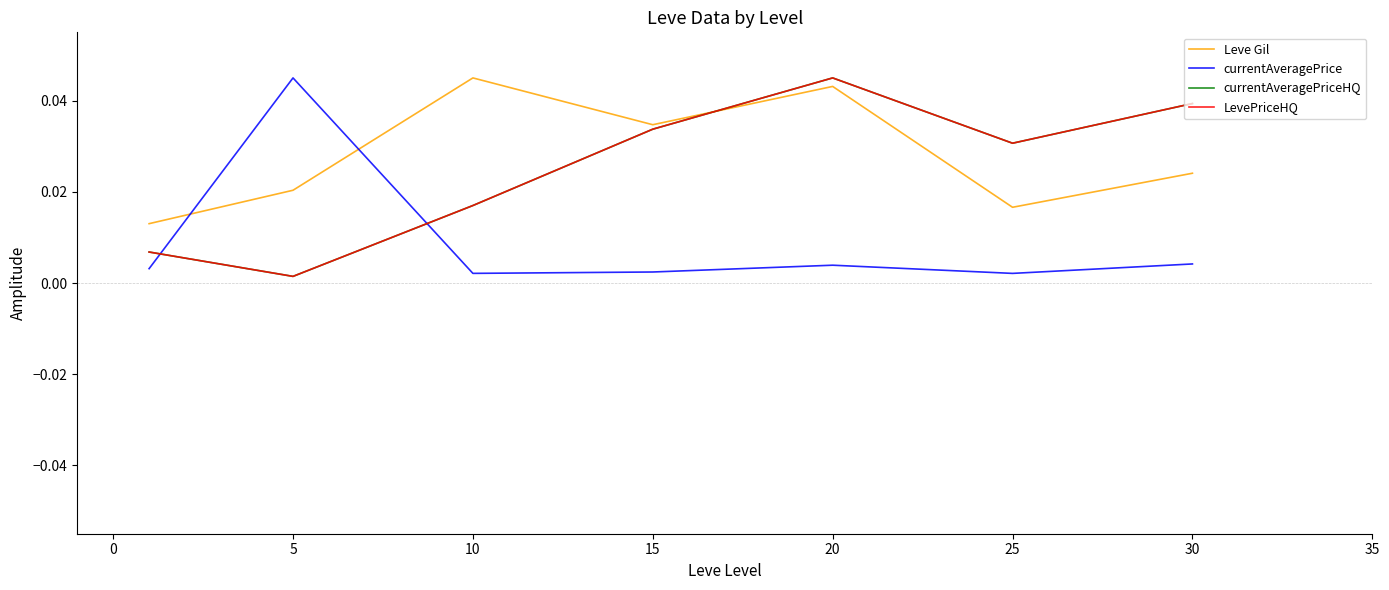

How many lines are shown in the chart?

4